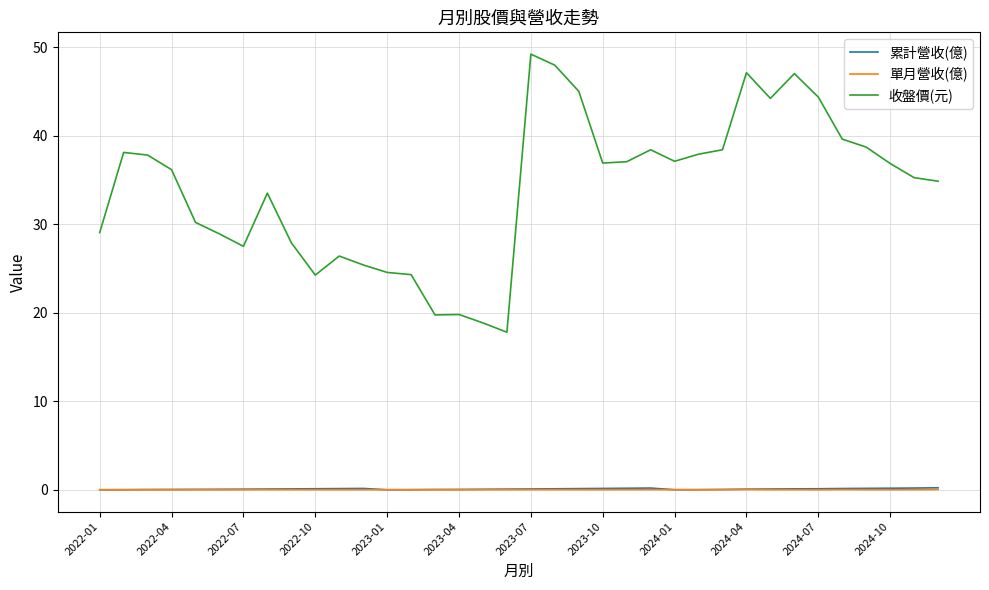

True or false: 單月營收(億) and 收盤價(元) cross at least once.

False